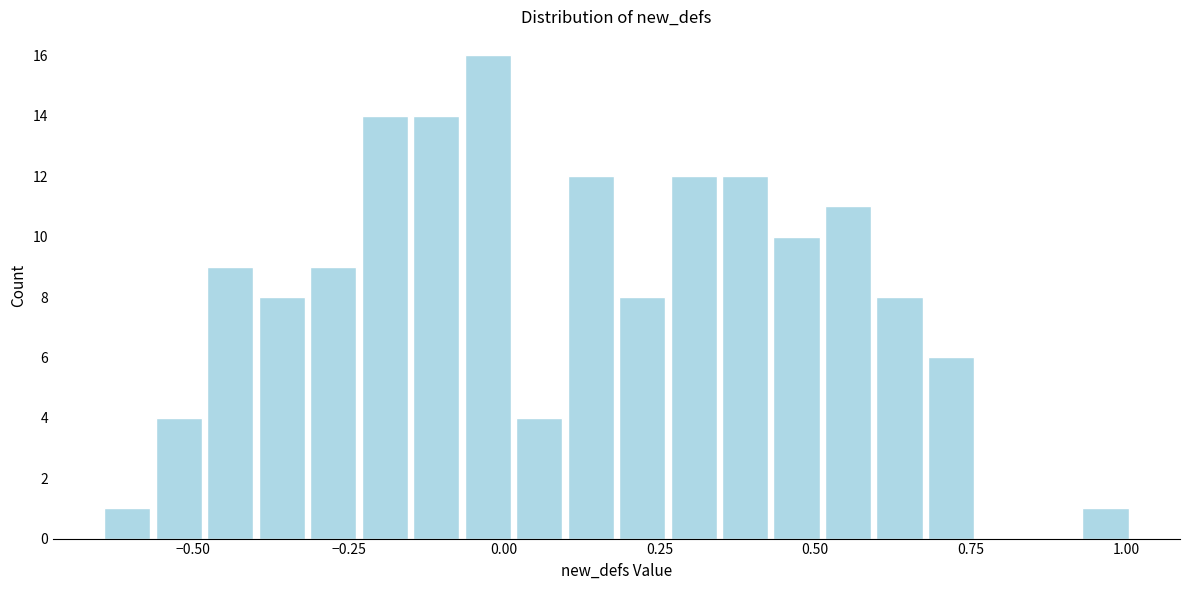

Around what value on the x-axis is the tallest bar? Give the approximate position of its centre, as read against the axis.

-0.05